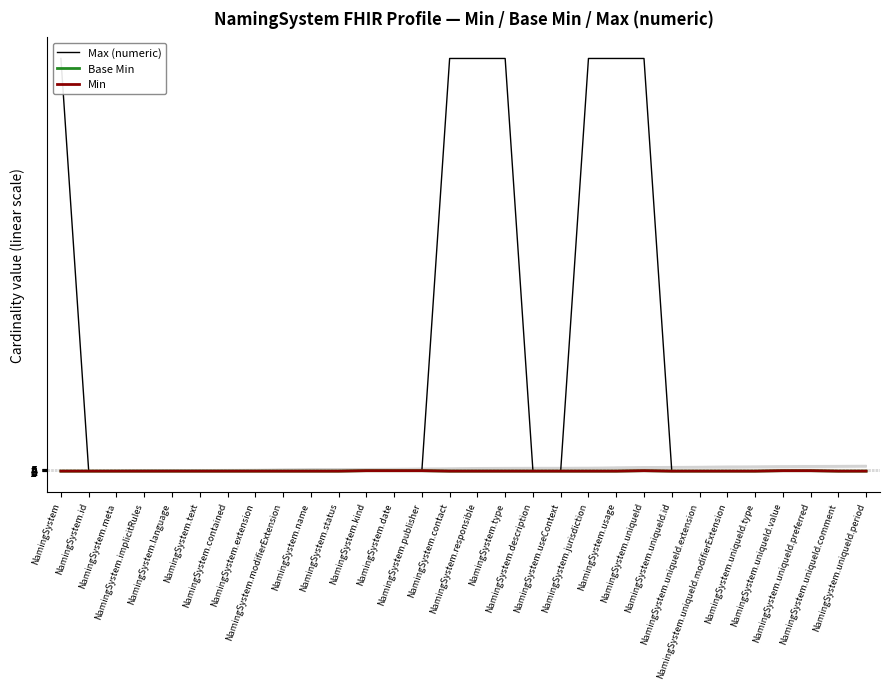

What is the greatest value displayed?

999